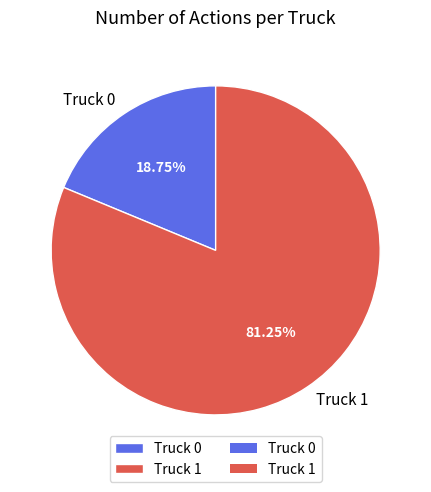

What percentage is NOT represented by Truck 1?

18.8%